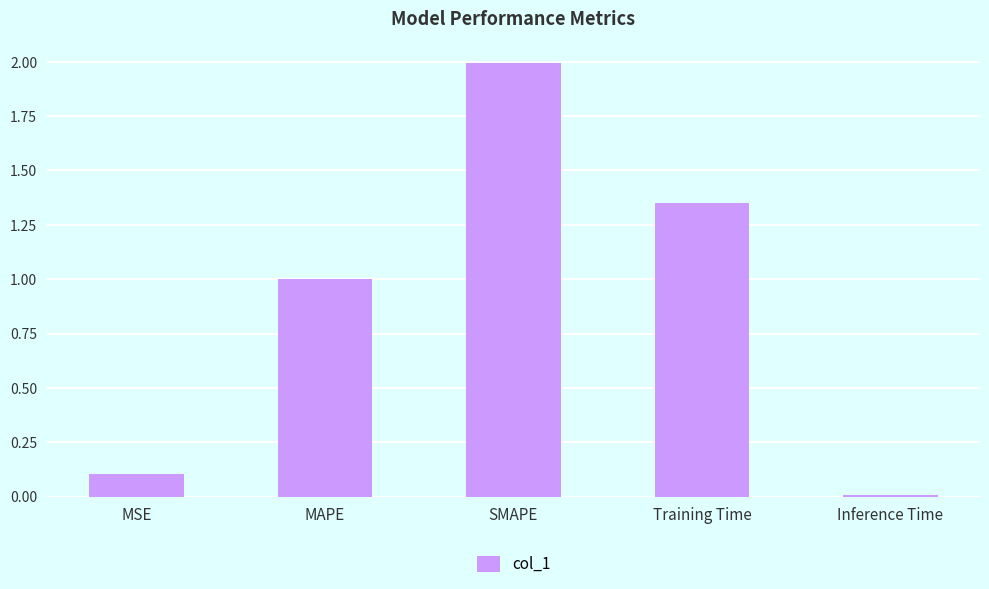

At which category does the chart reach its peak across all series?

SMAPE